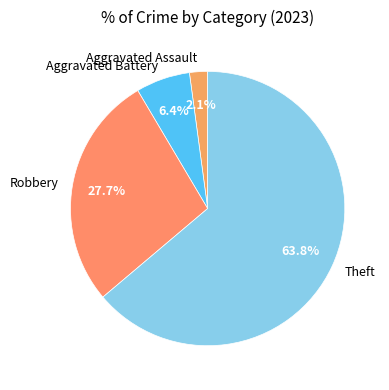

How many slices are in this pie chart?

4